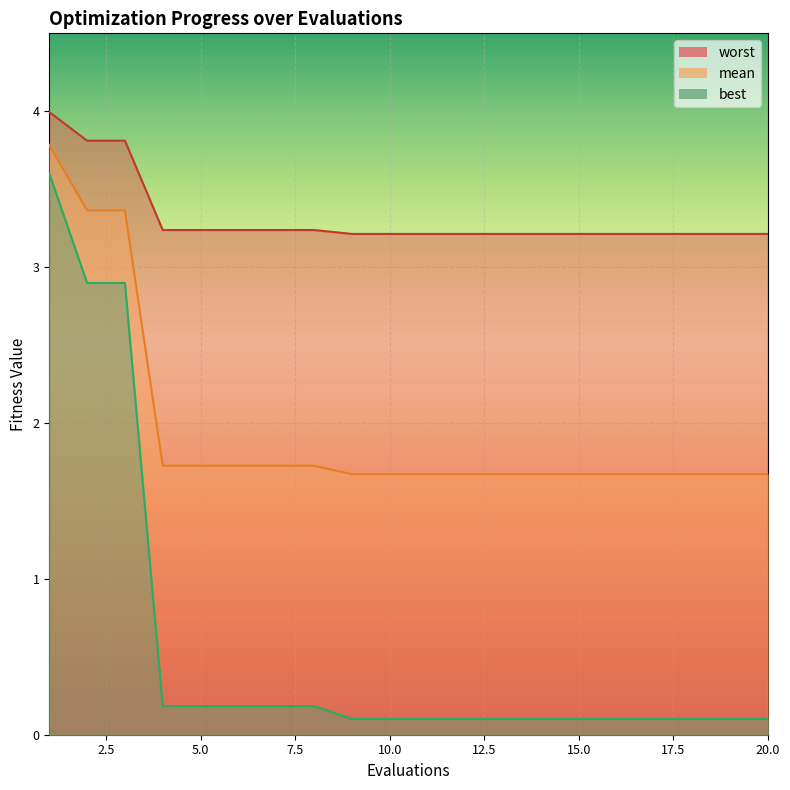

Between 10 and 15, which series saw the biggest shift?

mean